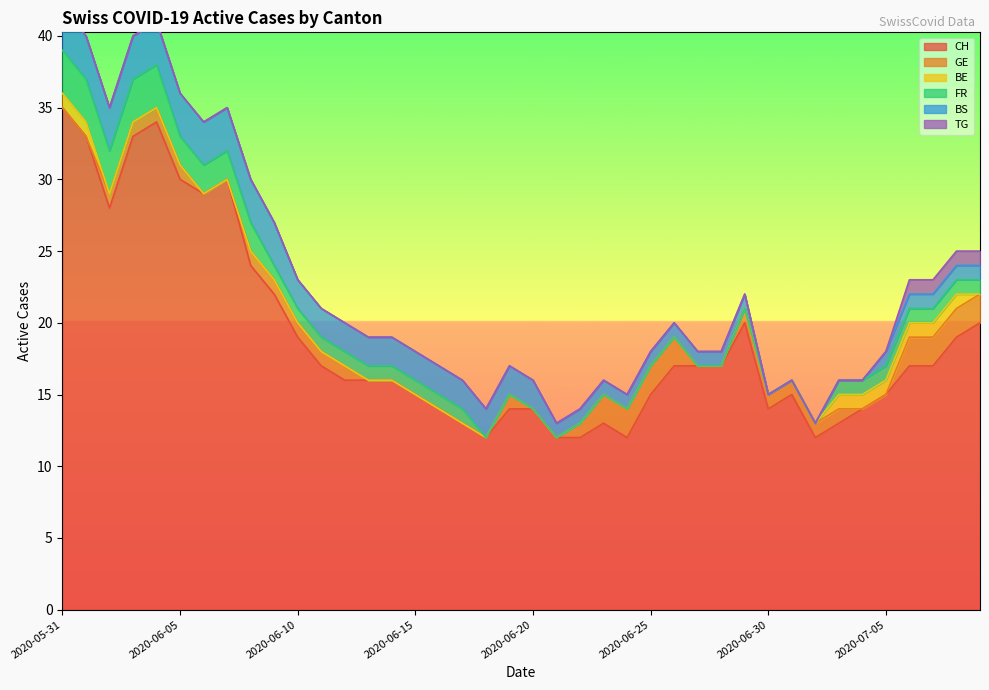

What position from the left is 2020-06-05?

6